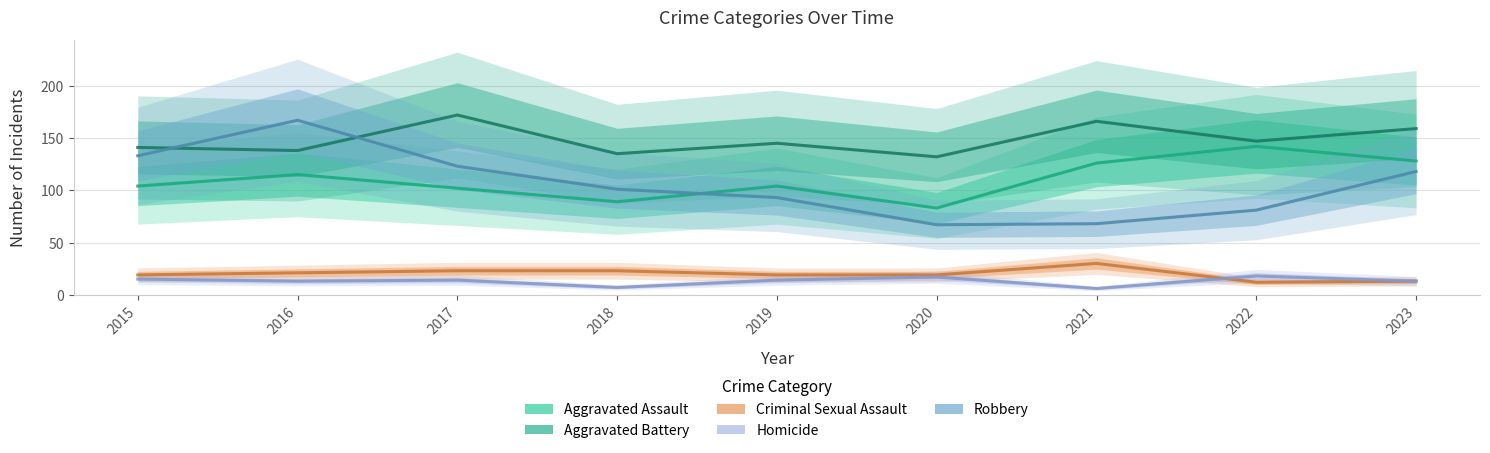

In Homicide, how many points are higher than both neighbors (excluding endpoints)?

3